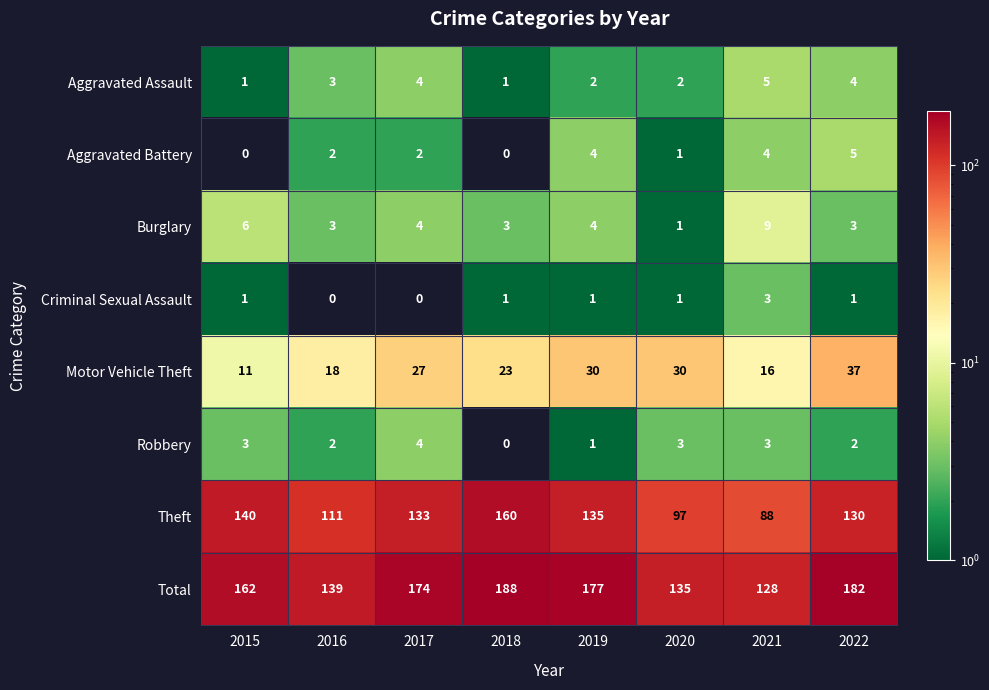

What is the maximum value for Aggravated Assault?

5